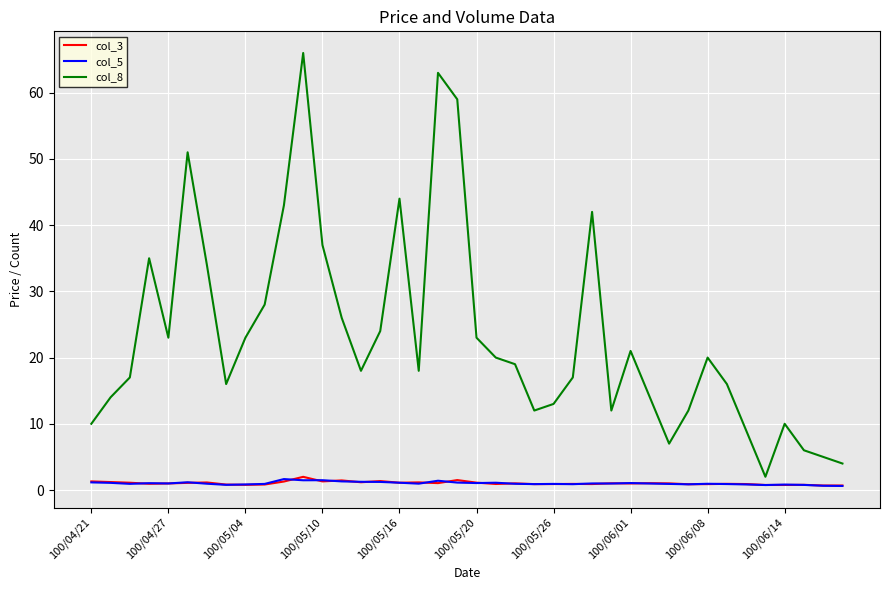

Does the chart display data point markers on the line(s)?

No